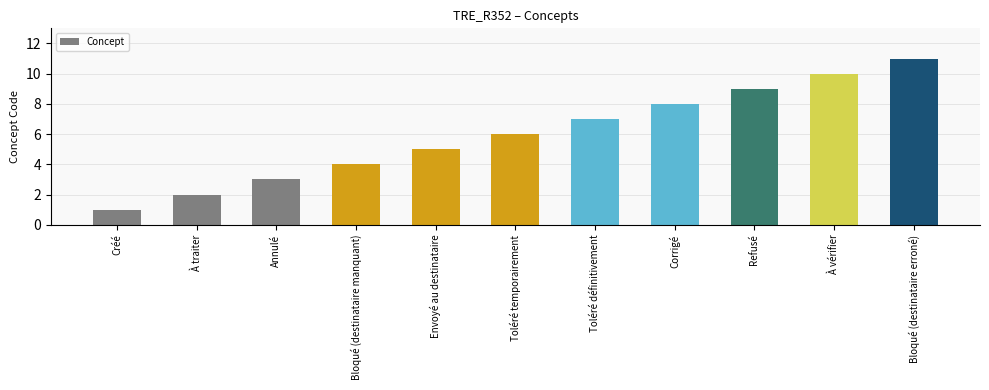

What is the value of the 6th bar from the left?

6